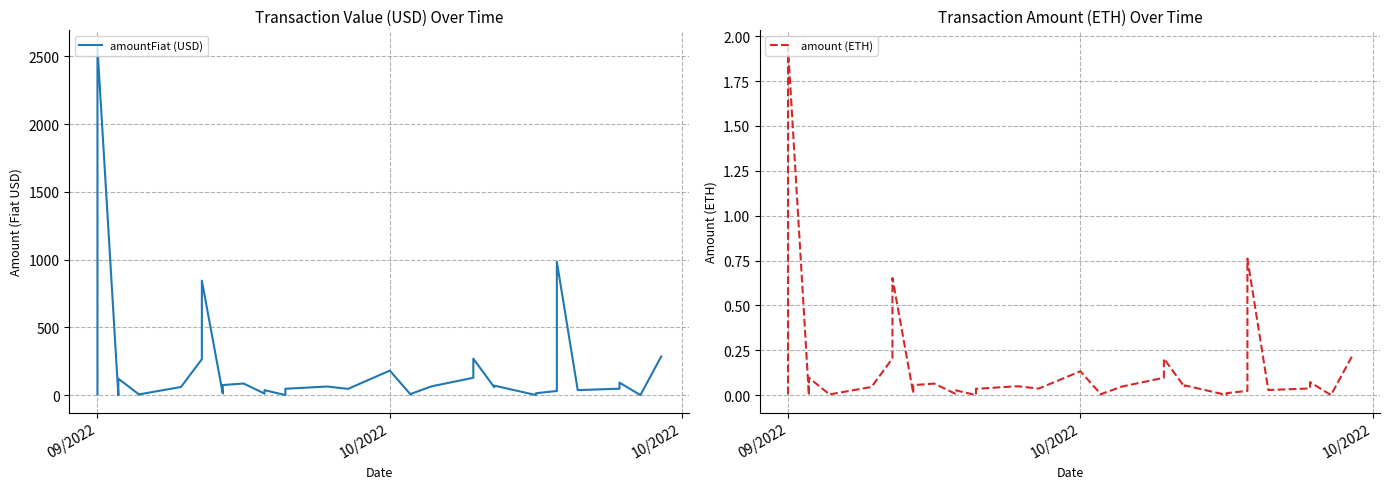

What is the value of the amountFiat (USD) point at the 19th from the left?

1.3